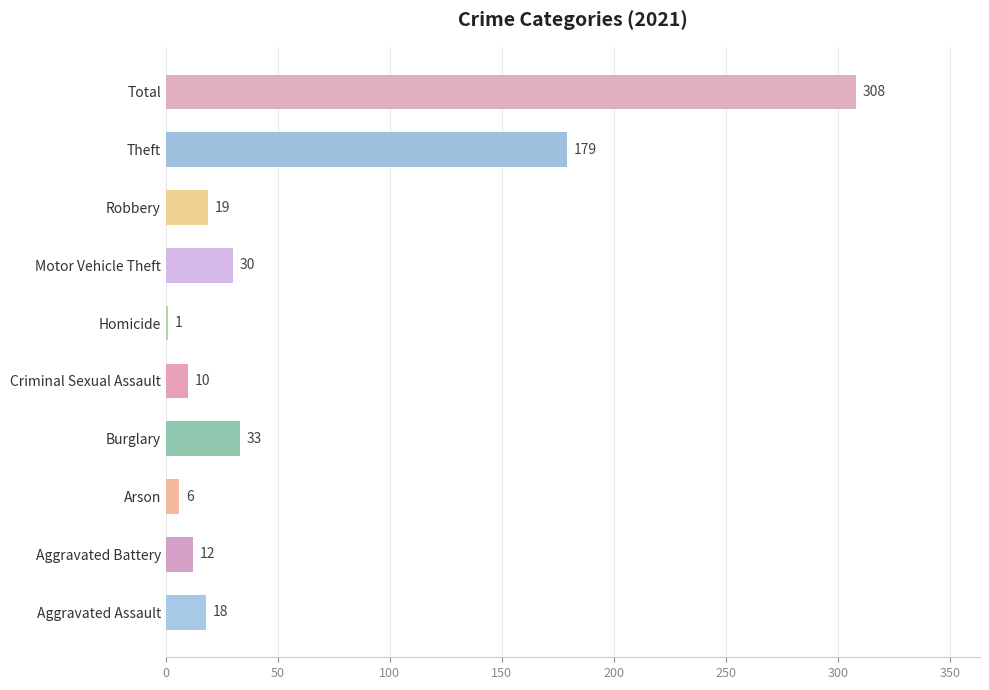

The value at Arson is 6. True or false?

True